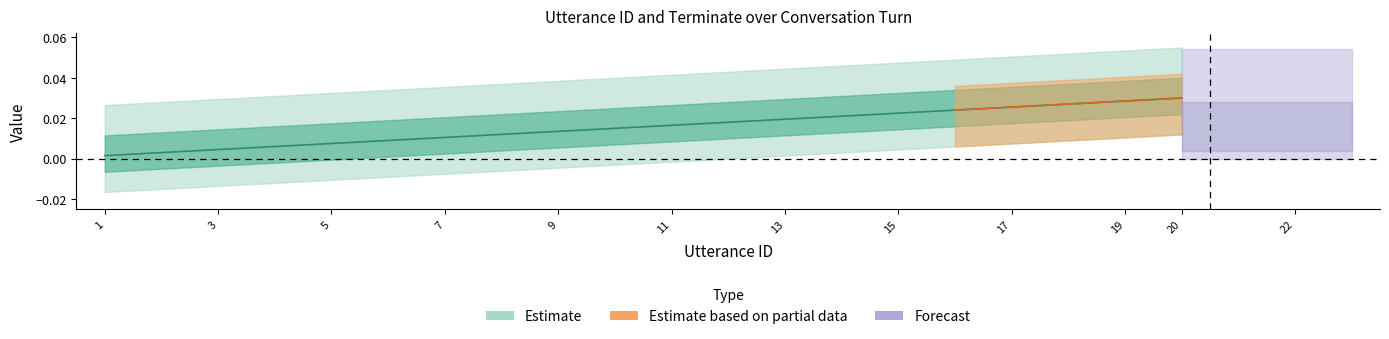

At which label is the value closest to 0?

1